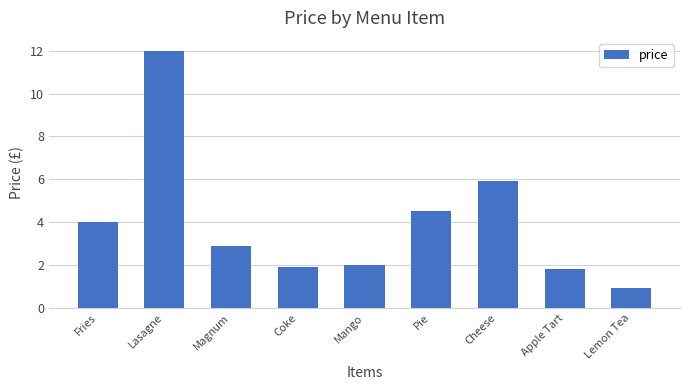

Which has a higher value, Fries or Lasagne?

Lasagne